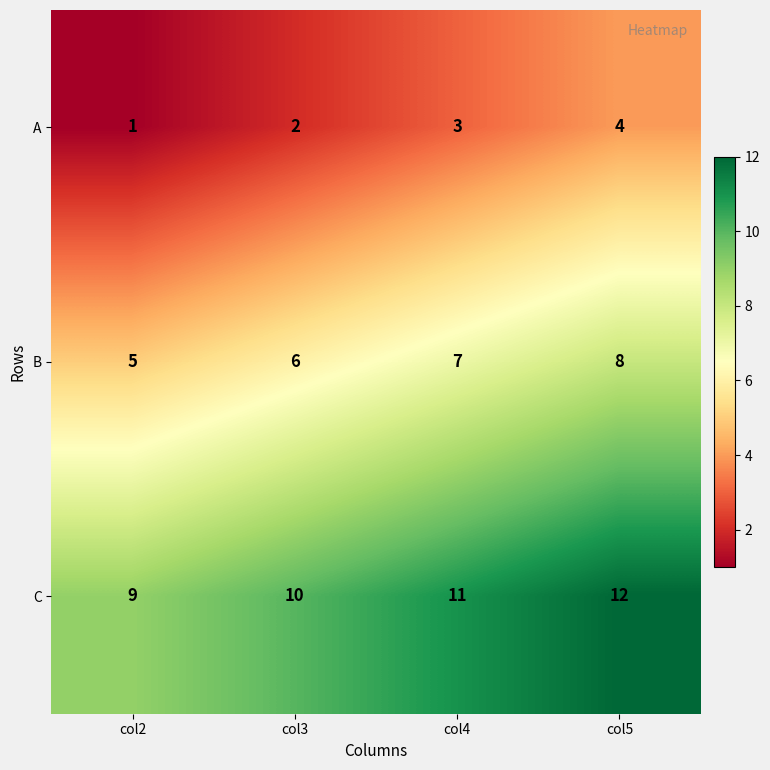

The C series shows 9 at col2. True or false?

True